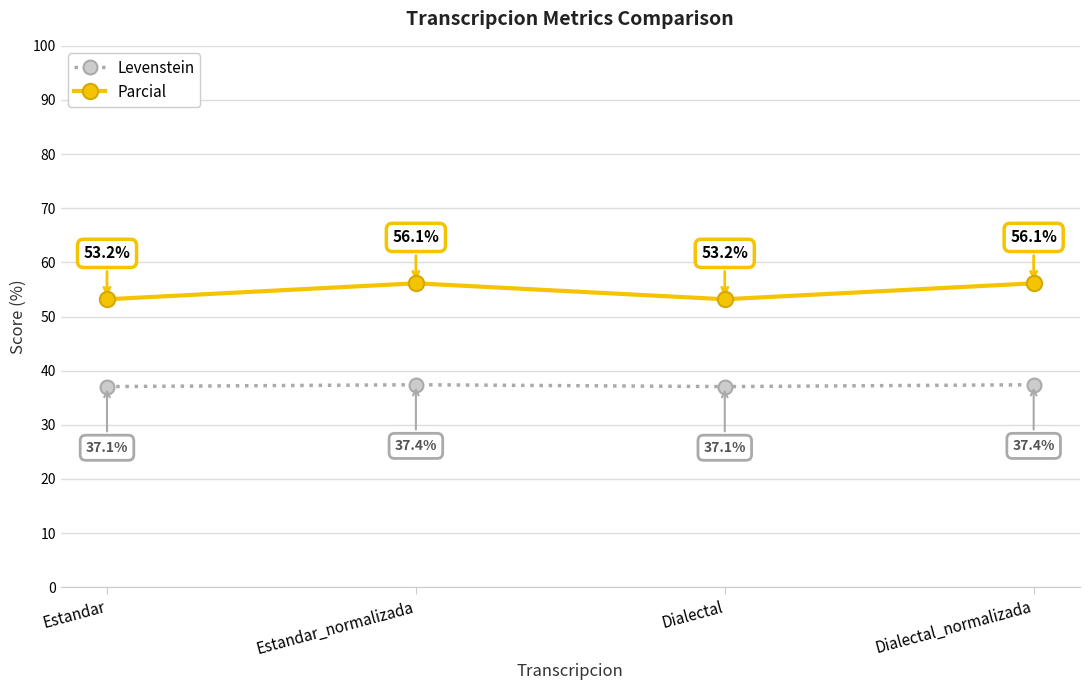

What are all the series names shown in the legend?

Levenstein, Parcial